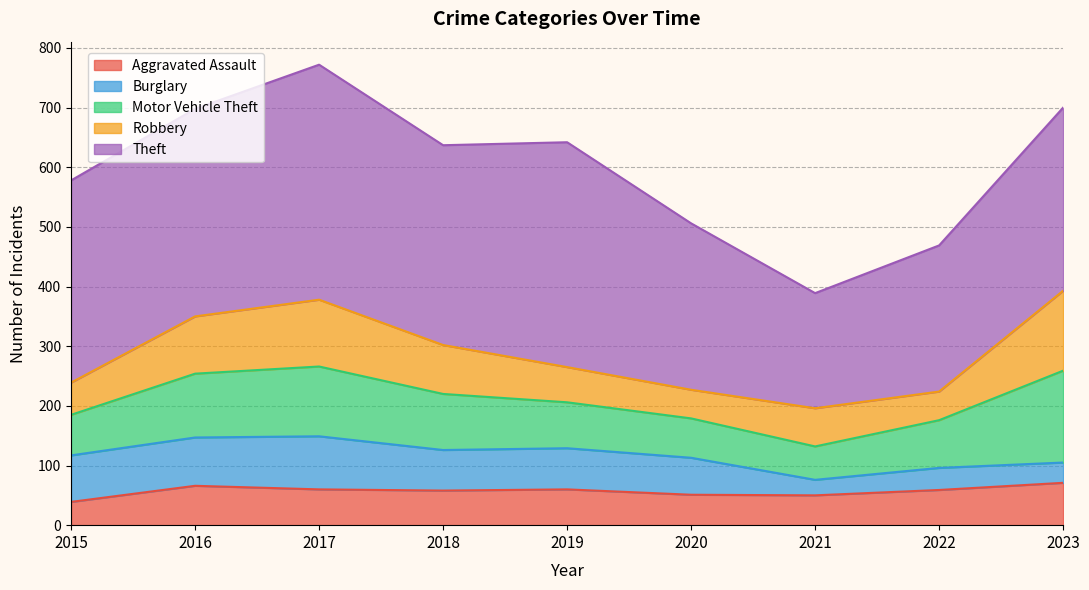

Where do Burglary and Robbery first cross each other?

2015 and 2016